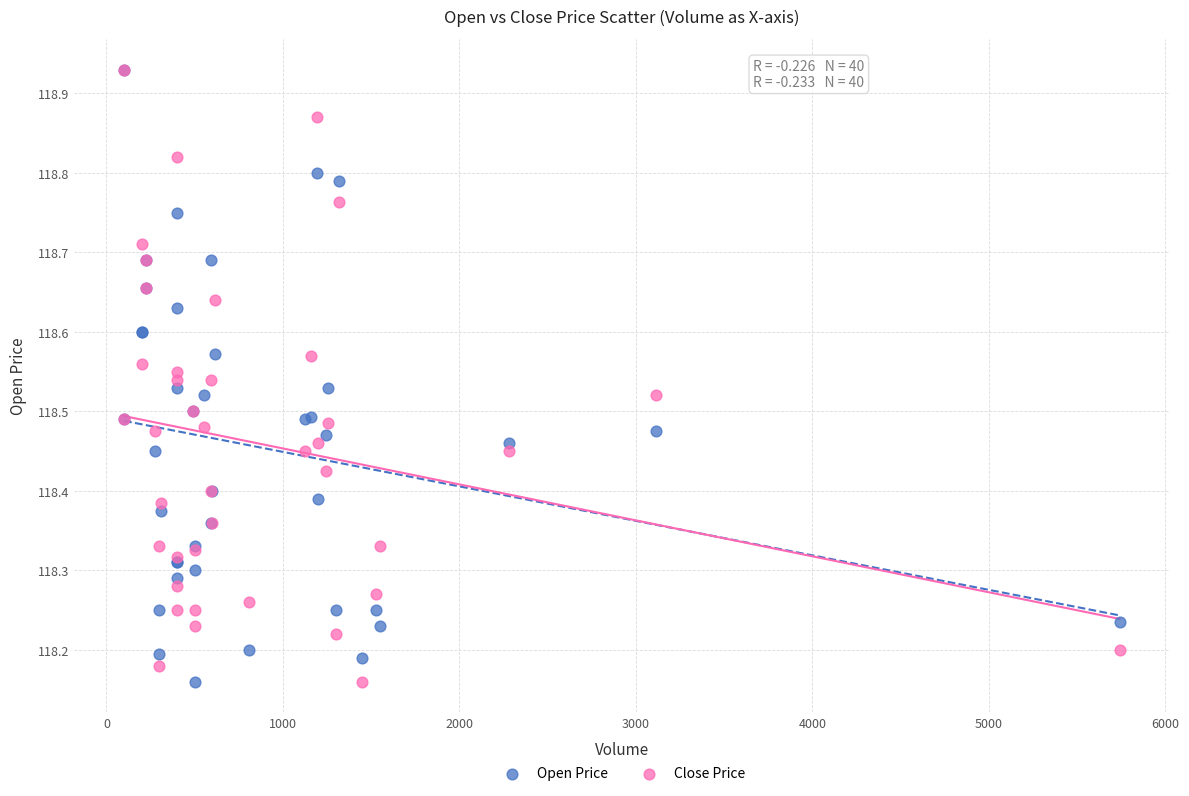

What are all the series names shown in the legend?

Open Price, Close Price